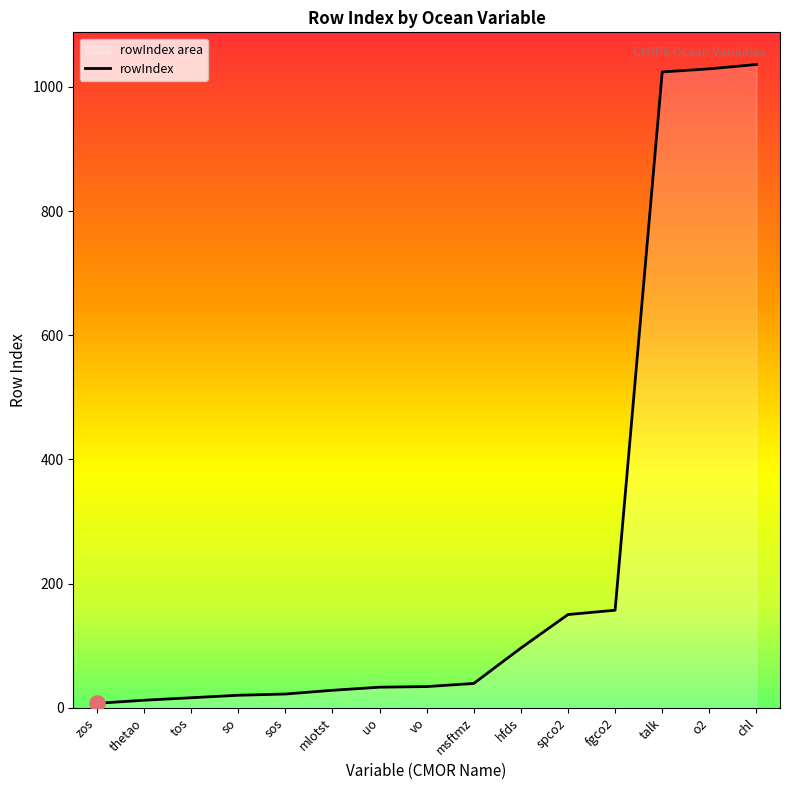

What is the change in value from vo to fgco2?

+123